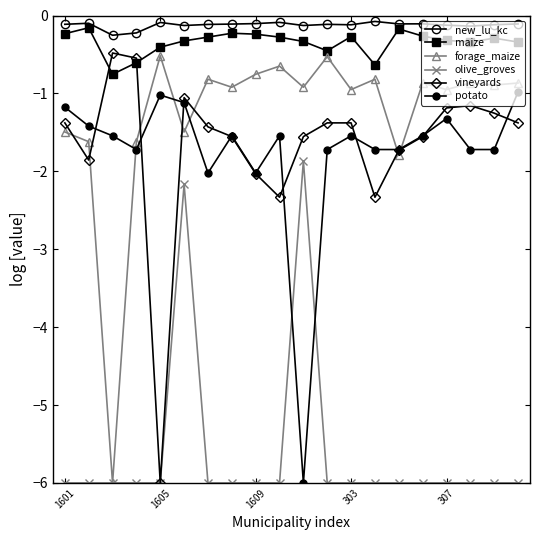

How many series are shown in this chart?

6